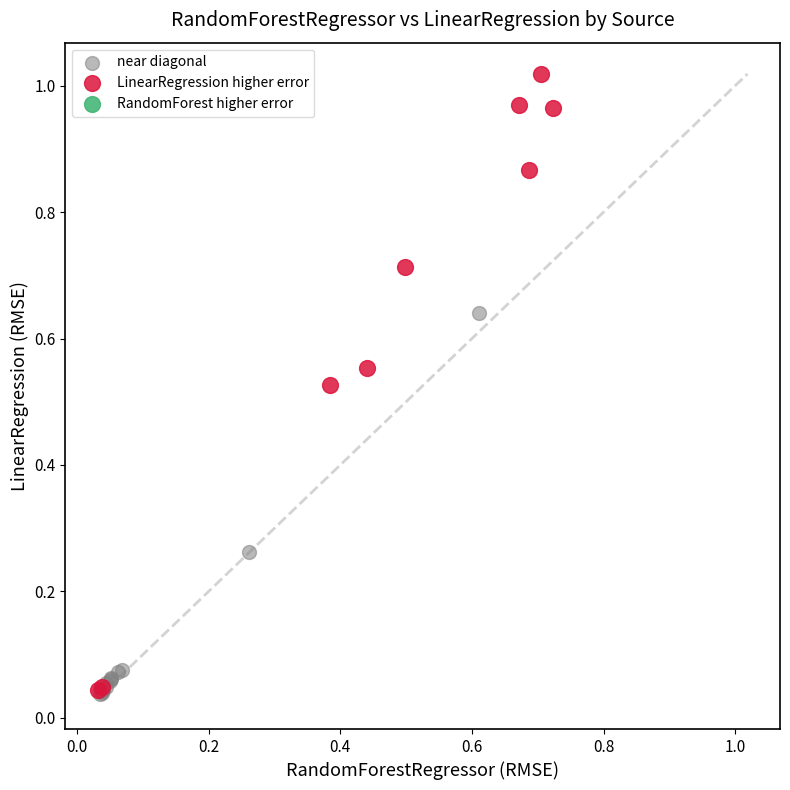

Which series has the widest spread of Y values?

LinearRegression higher error